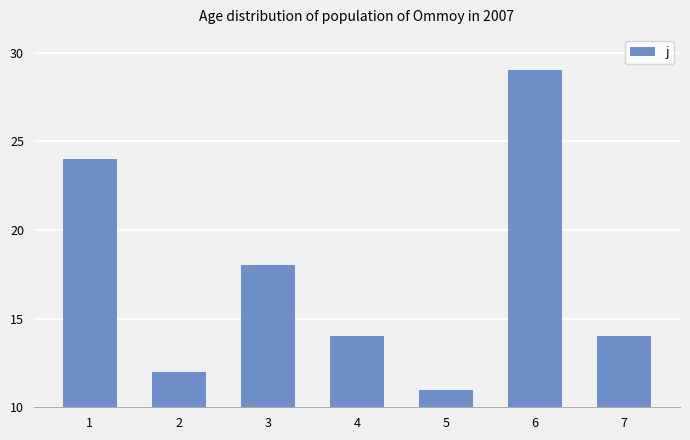

Reading left to right, extract all data points from this chart.

24	12	18	14	11	29	14